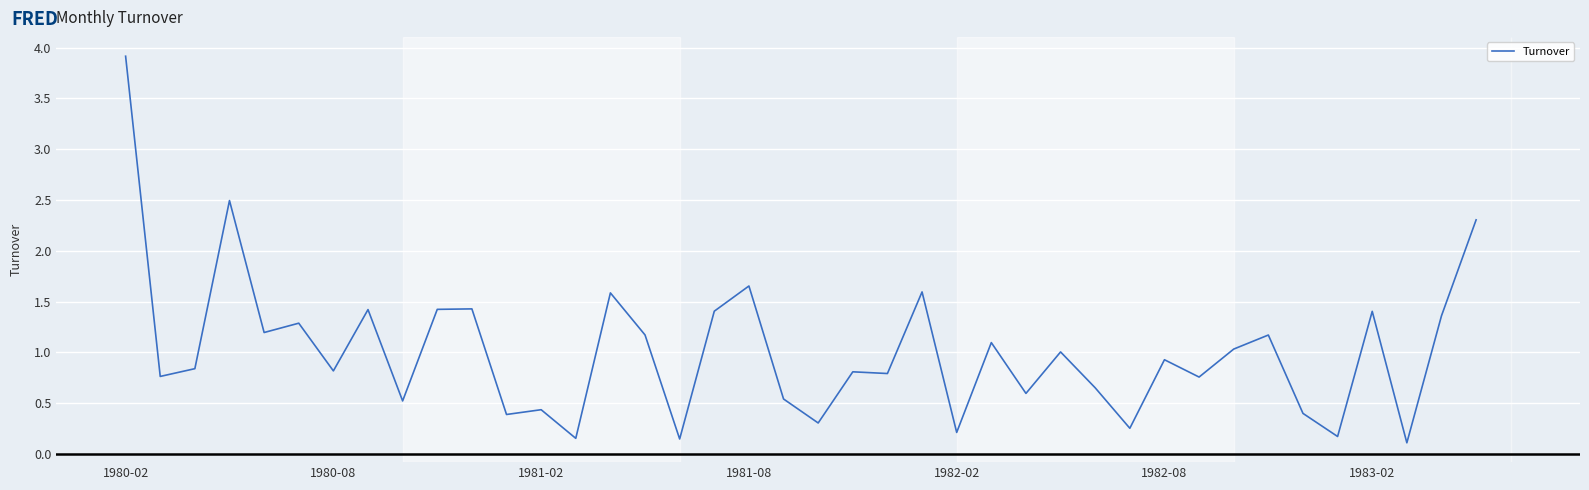

What is the maximum value shown in the chart?

3.9